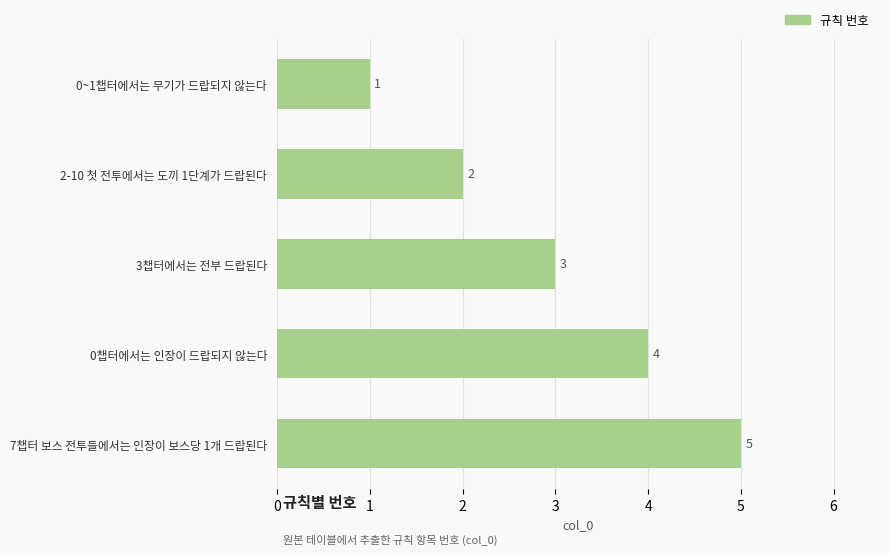

Does the chart contain any negative values?

No